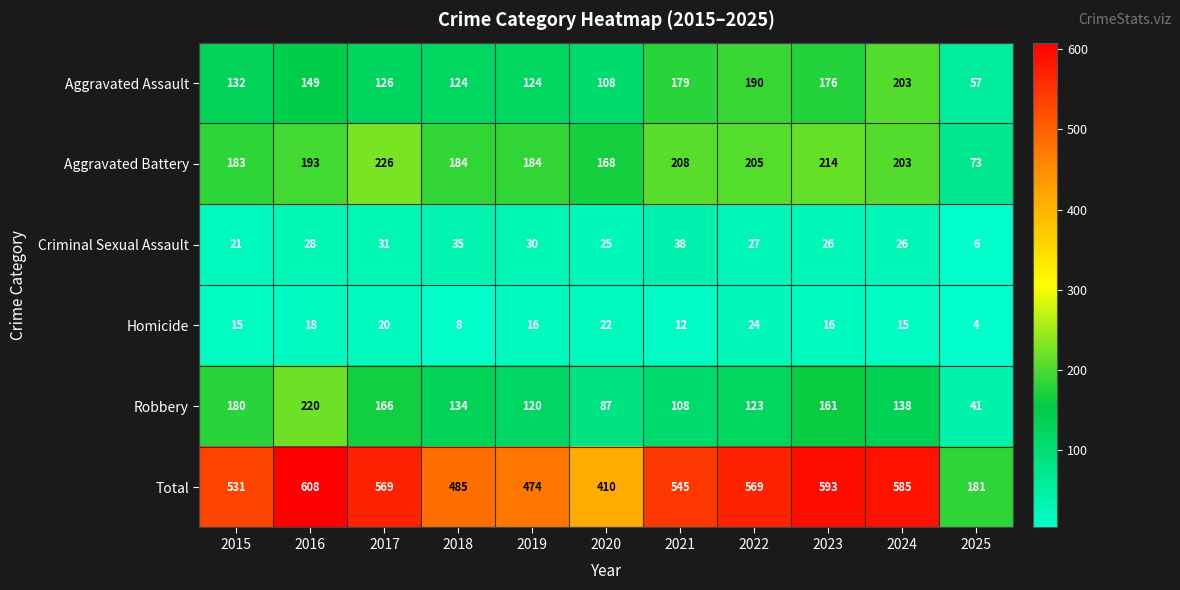

Which series has the largest total across all categories?

Total